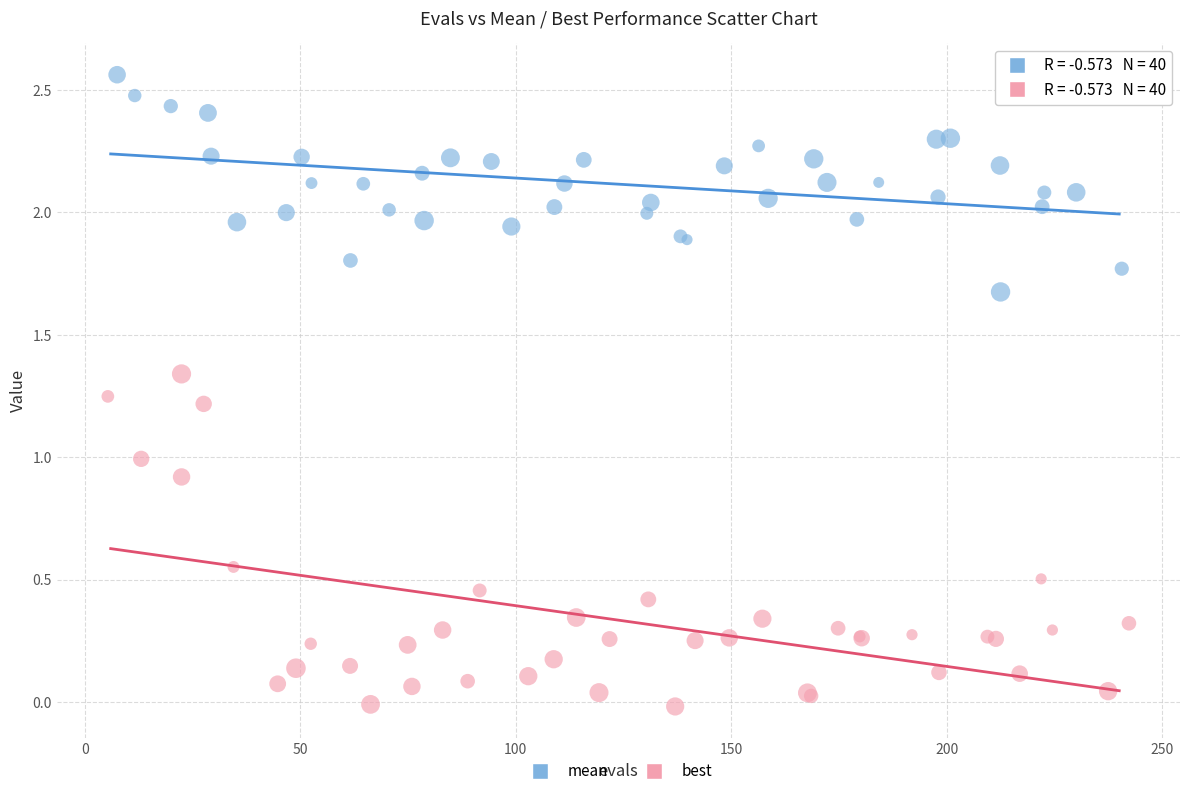

Which series contains the highest Y value?

mean